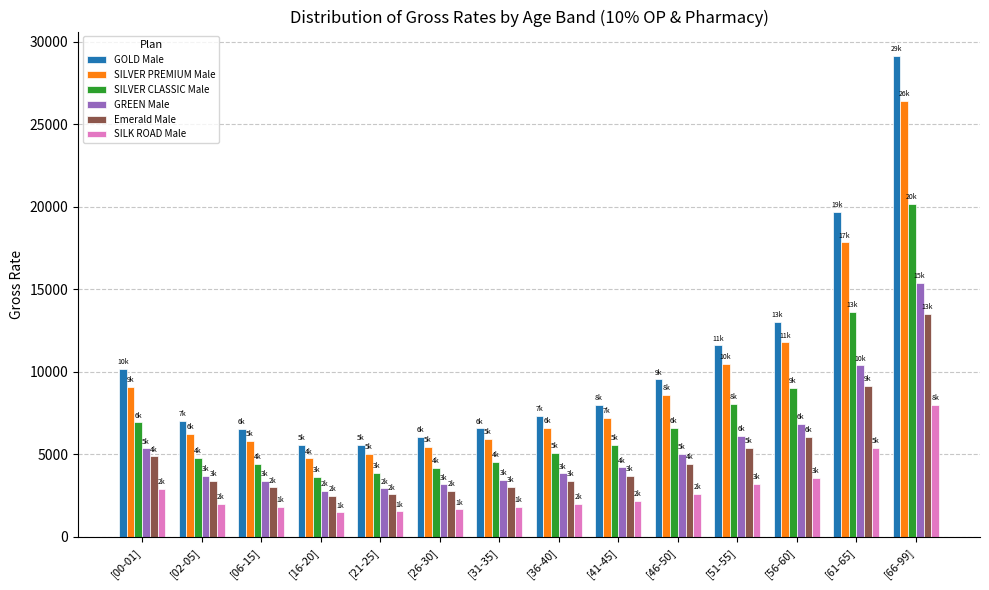

Which series has the largest total across all categories?

GOLD Male